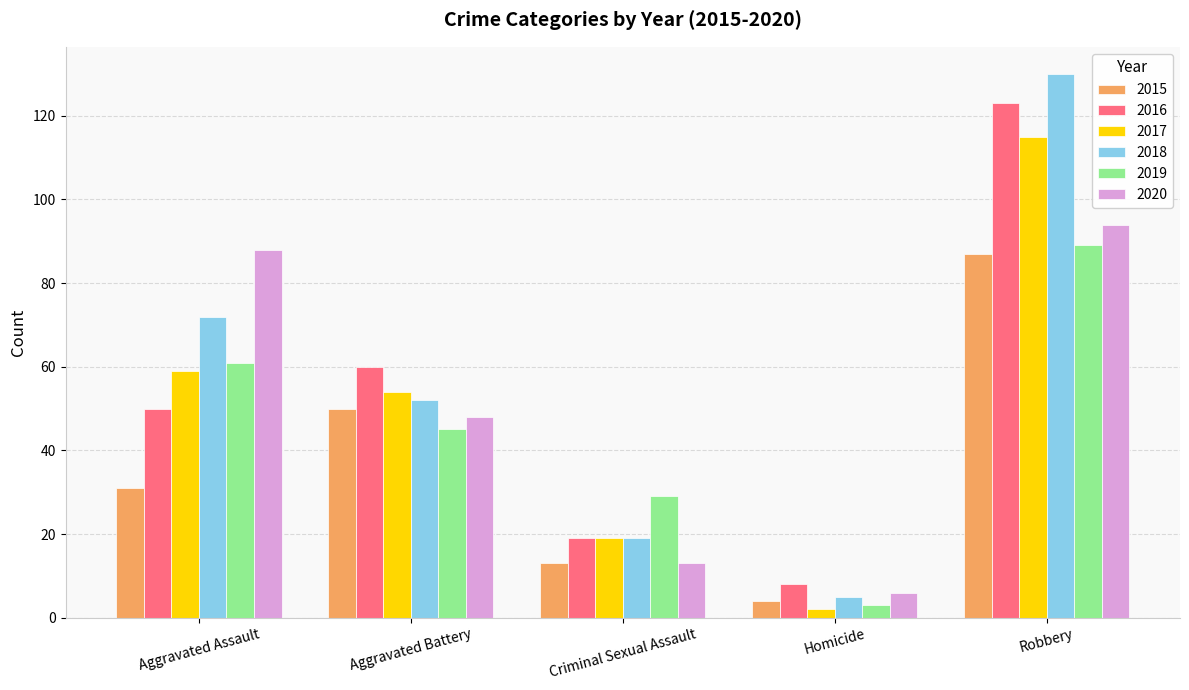

What is the difference between the second highest and second lowest values in the 2019 series?

32